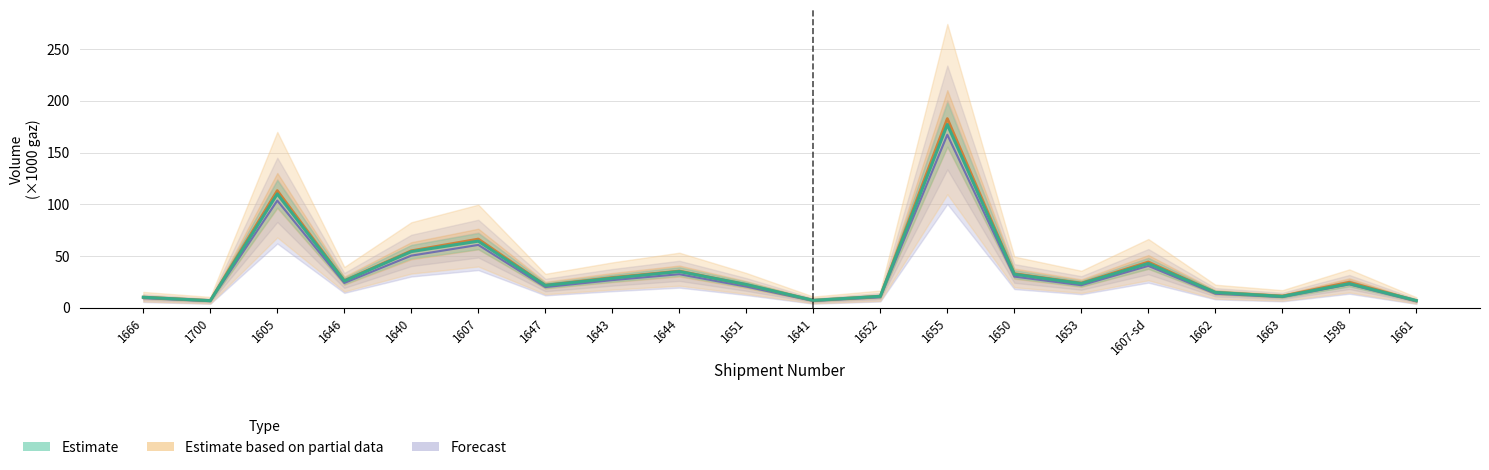

How many interior local valleys does the Estimate series have?

6